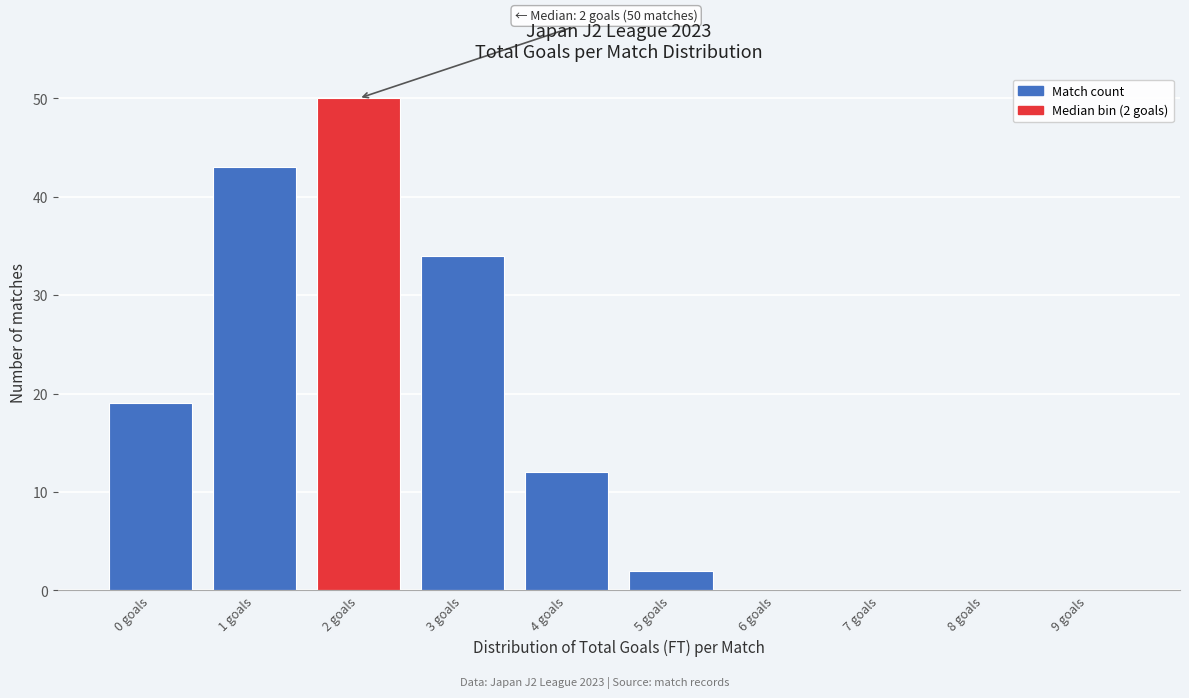

Reading right to left, extract all data points from this chart.

9 goals=0	8 goals=0	7 goals=0	6 goals=0	5 goals=2	4 goals=12	3 goals=34	2 goals=50	1 goals=43	0 goals=19